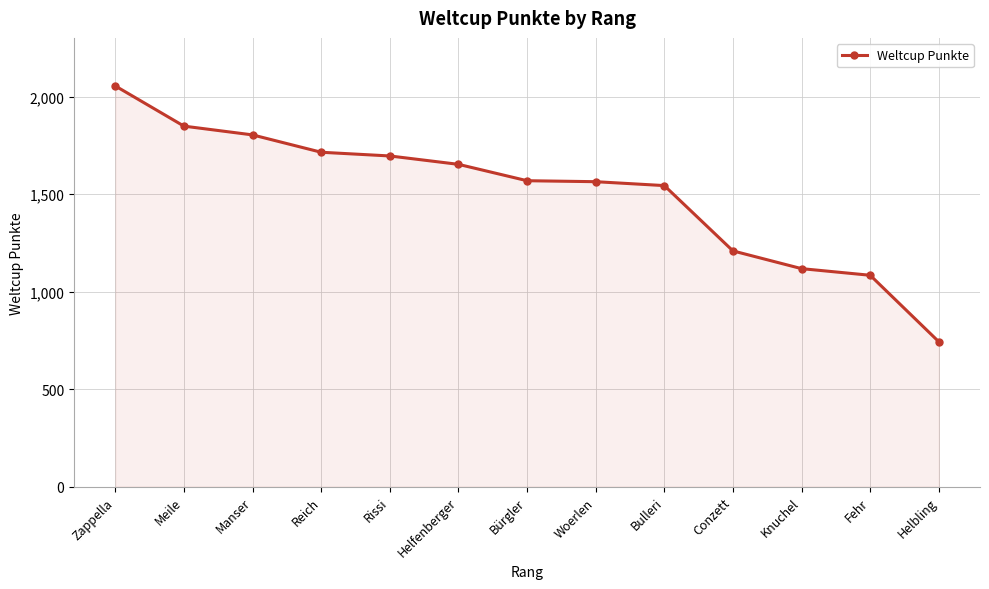

True or false: the data shows 1696 at Rissi.

True